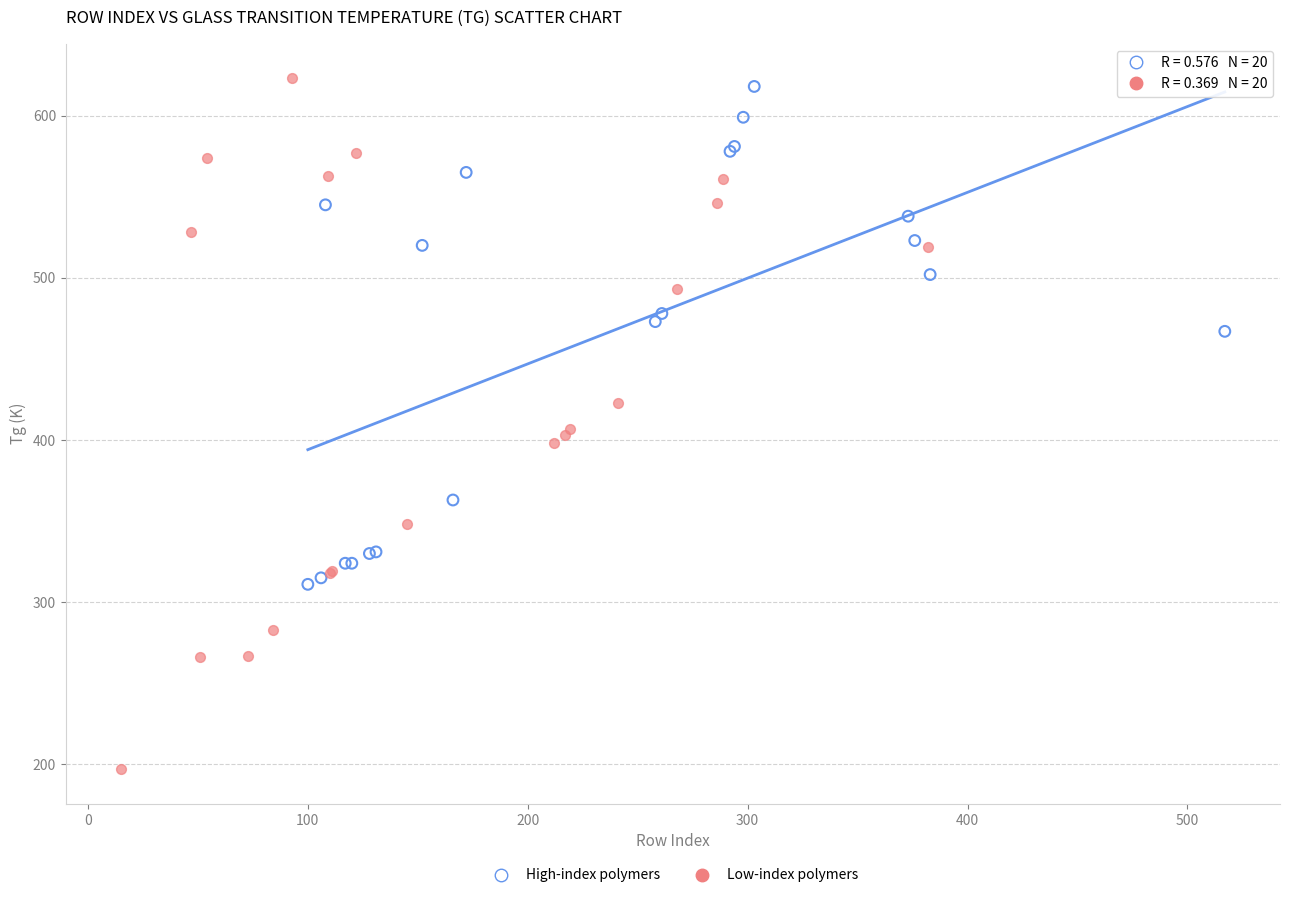

Which series has the largest Y range (max minus min)?

Low-index polymers